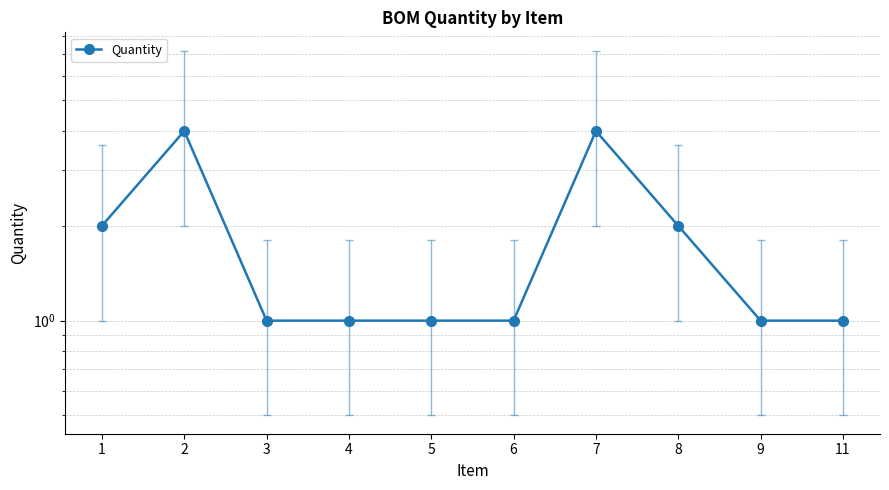

Is this an area chart (filled region under the line)?

No